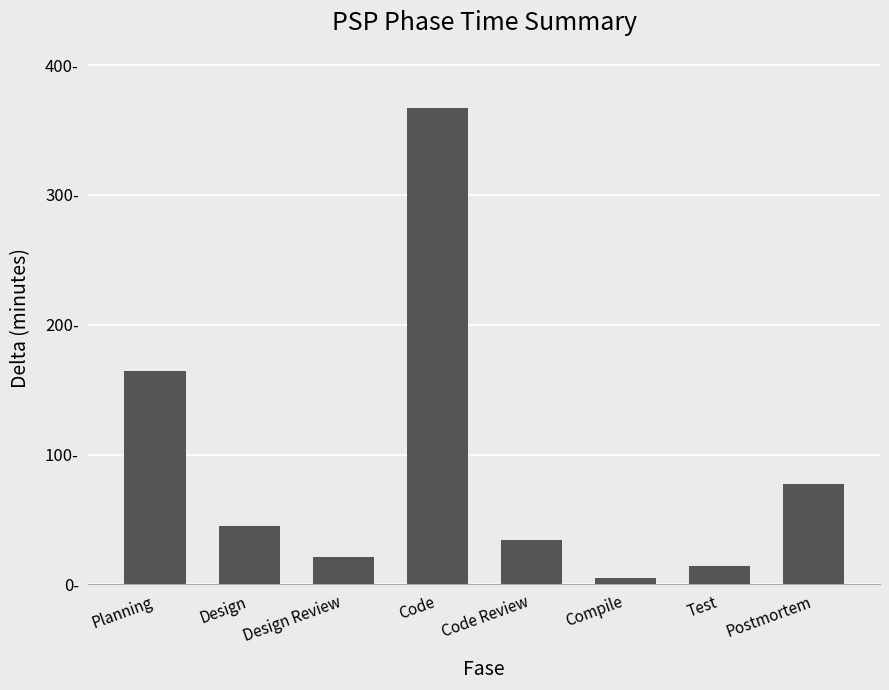

What is the sum of all values?

727